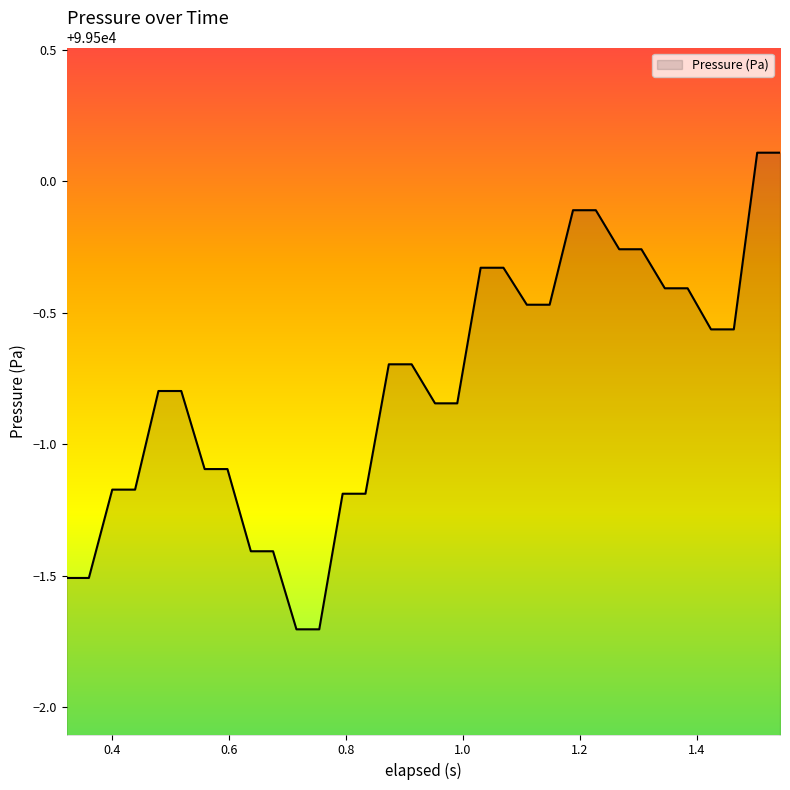

What is the difference between the maximum and minimum values?

1.8